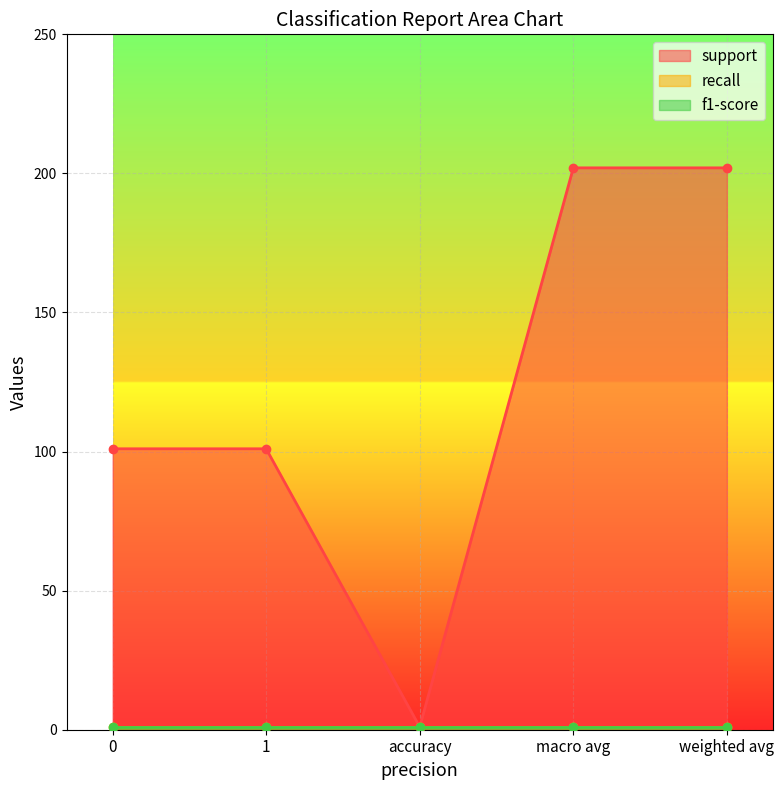

True or false: recall and f1-score cross at least once.

False